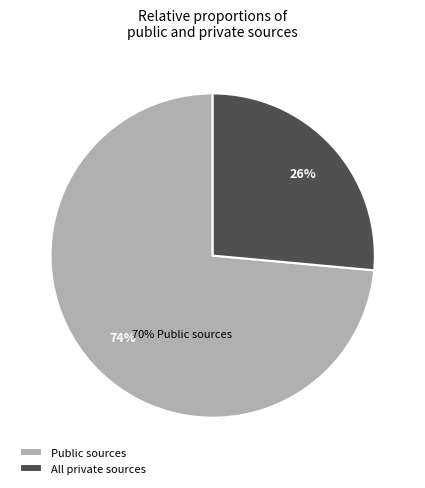

To the nearest percent, what portion does All private sources represent?

26%